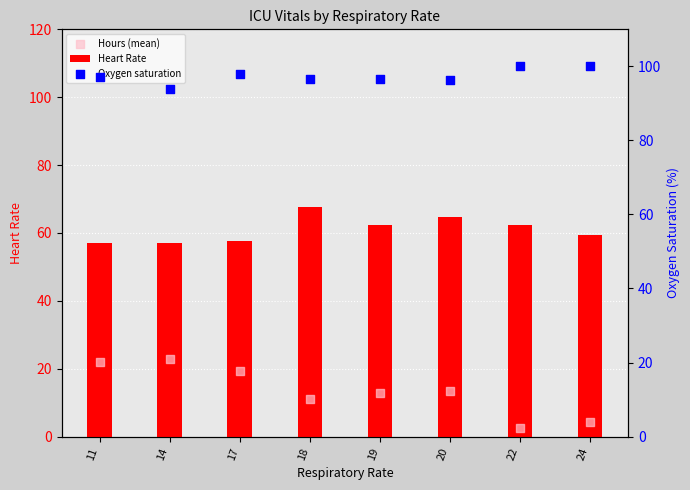

What are all the series names shown in the legend?

Heart Rate, Hours (mean), Oxygen saturation